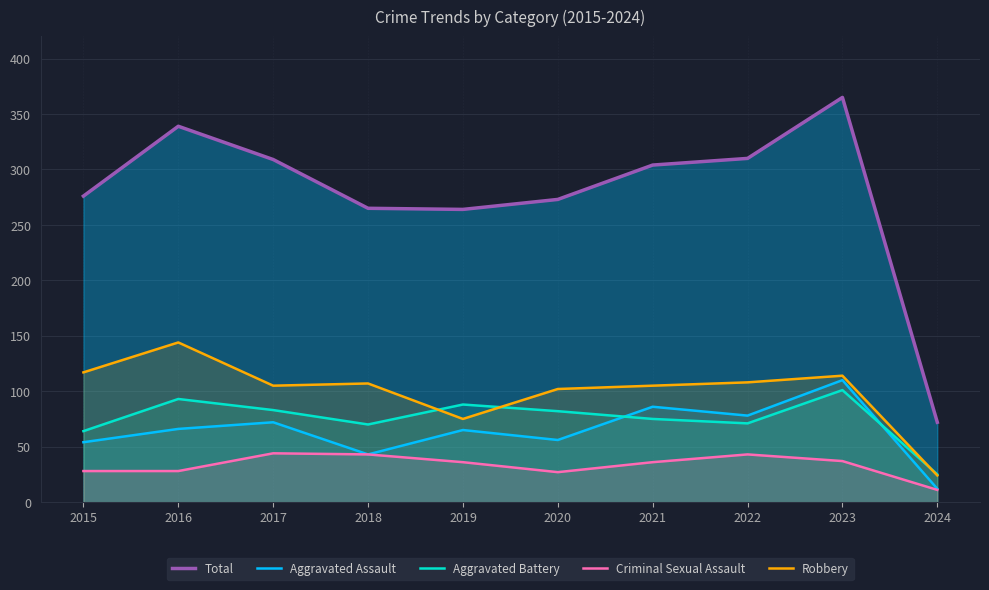

What is the difference between the second highest and minimum values in the Aggravated Assault series?

74